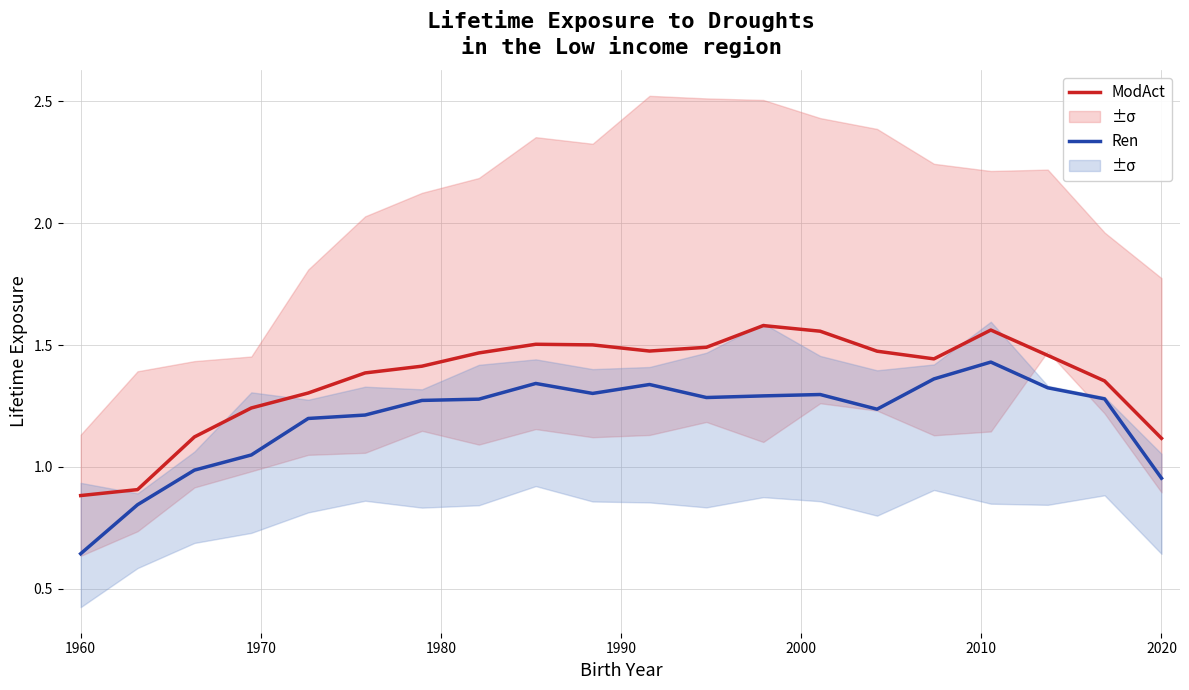

True or false: Ren and ModAct cross at least once.

False